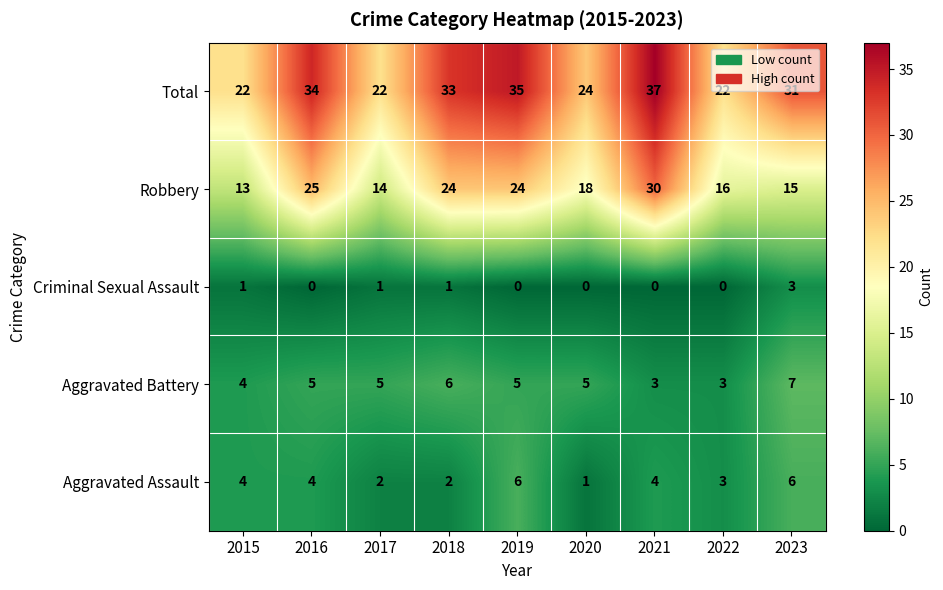

Which series changed the most between 2016 and 2022?

Total